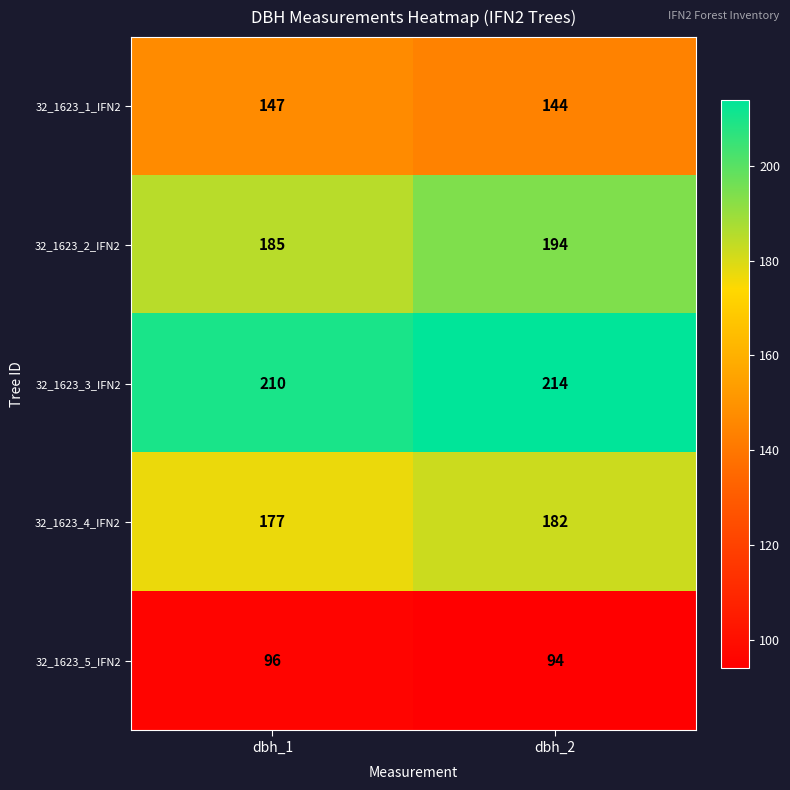

Count the number of data series in this chart.

5